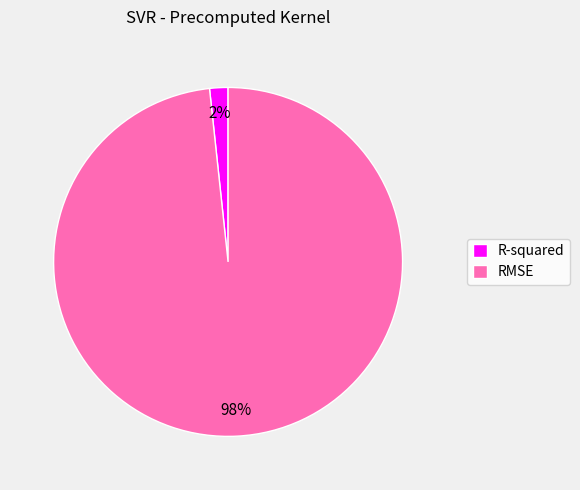

Rank the categories by value from highest to lowest.

RMSE, R-squared